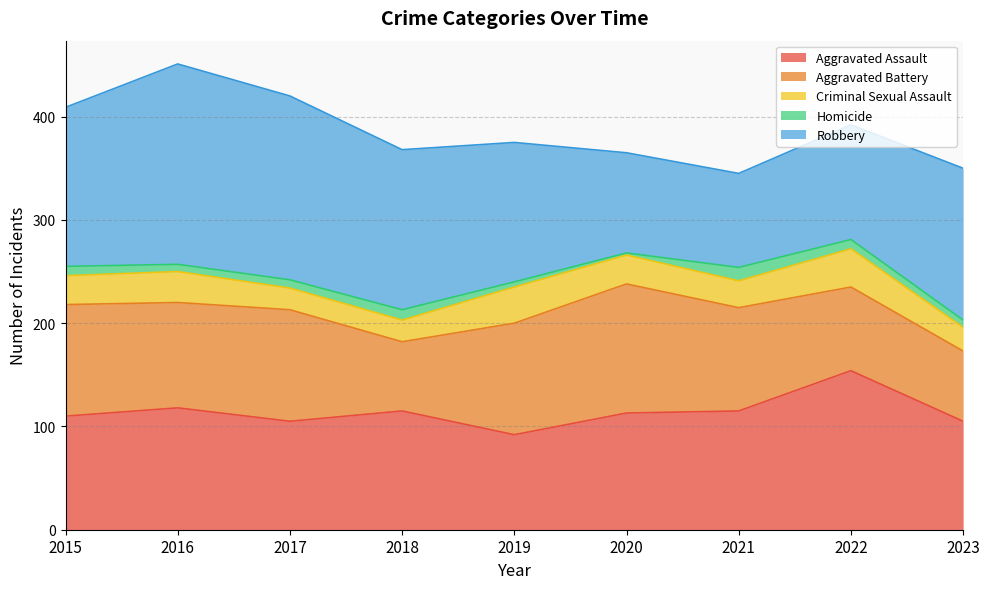

What is the value of the Criminal Sexual Assault point at the 2nd from the left?

30